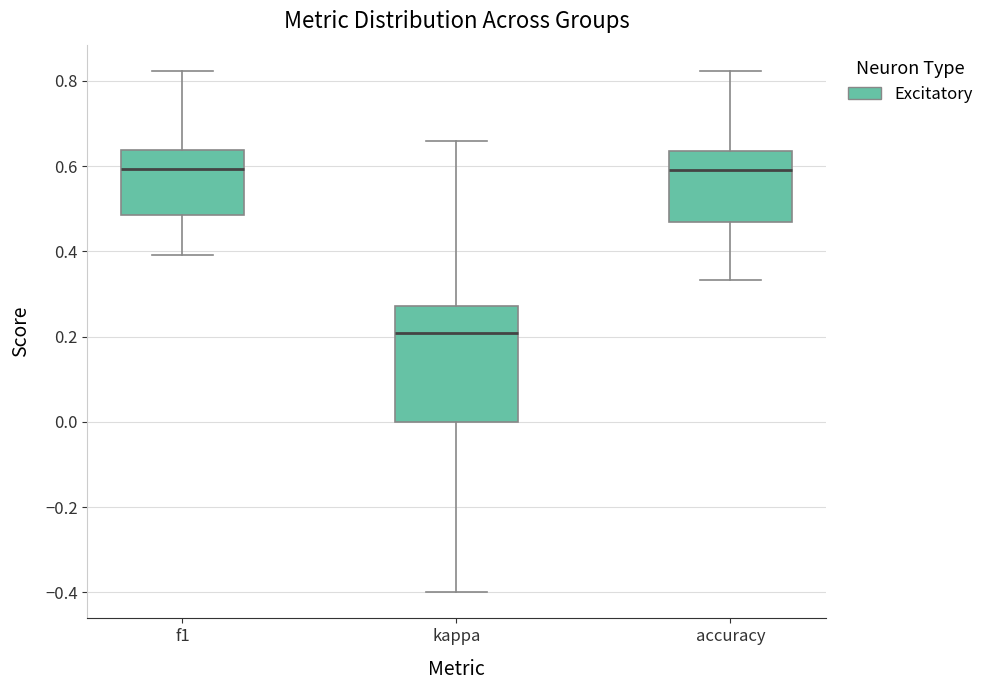

Reading left to right, transcribe this box plot: for each box, give where its median line is, the range the box spans, and where its two whiskers end, as read against the y-axis. The values are not printed on the chart, so give them approximately, as read against the axis.

f1: median 0.60, box 0.48 to 0.64, whiskers 0.40 to 0.82
kappa: median 0.20, box 0.00 to 0.28, whiskers -0.40 to 0.66
accuracy: median 0.60, box 0.46 to 0.64, whiskers 0.34 to 0.82